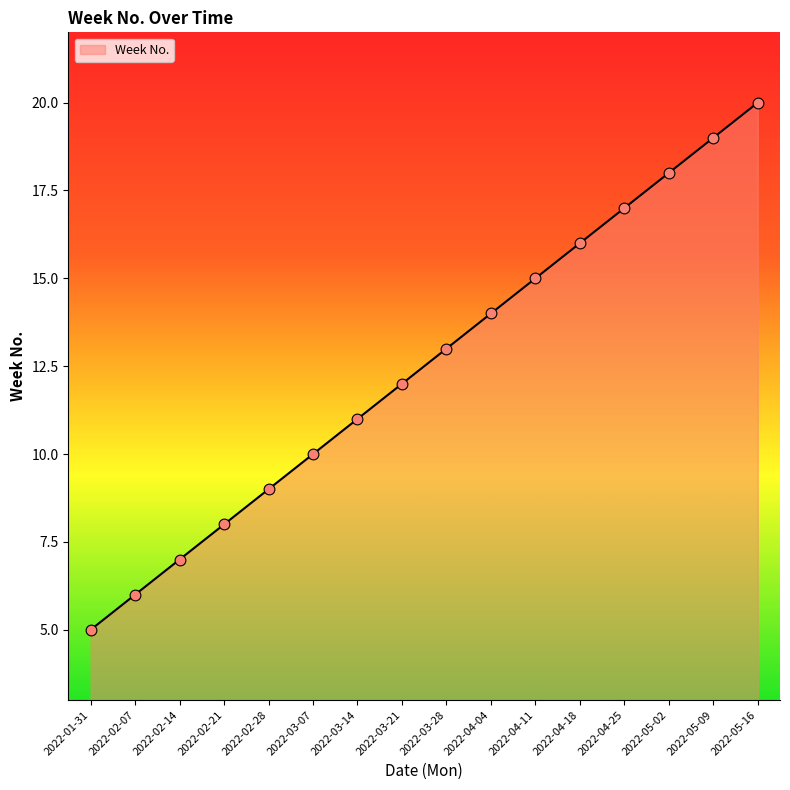

Between 2022-03-07 and 2022-02-07, which is larger?

2022-03-07